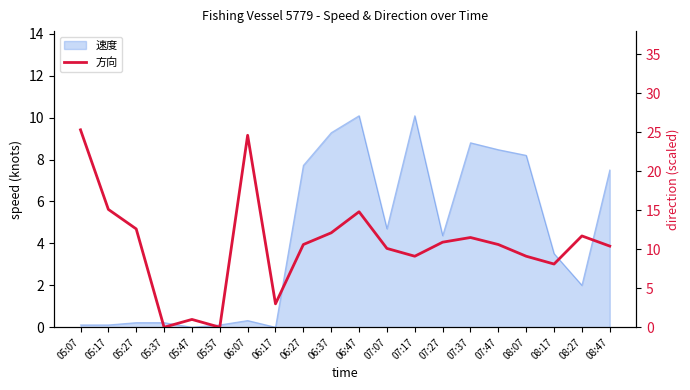

Does the chart display data point markers on the line(s)?

No